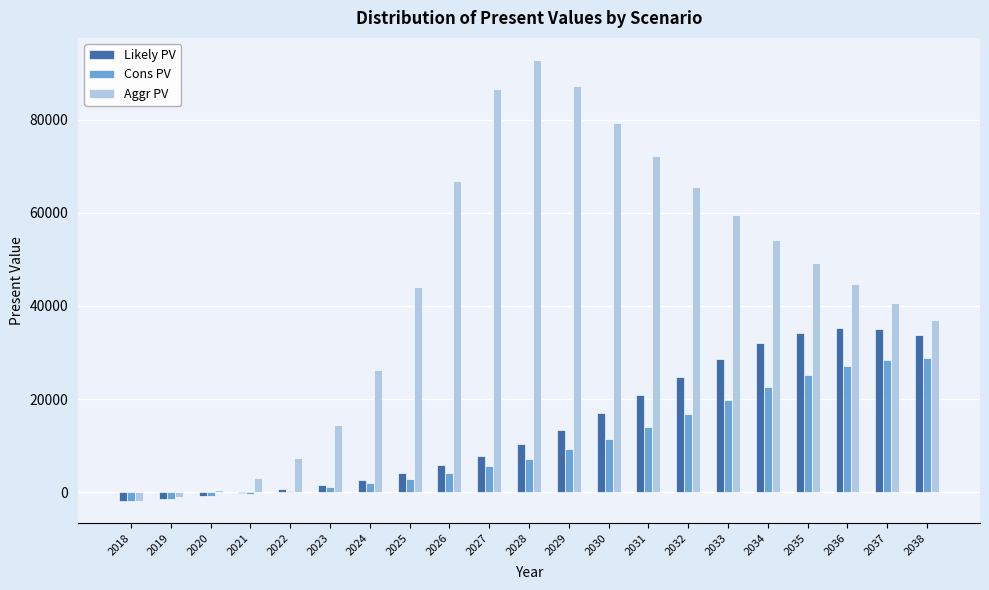

The value of Likely PV at 2037 is 34957.9. True or false?

True